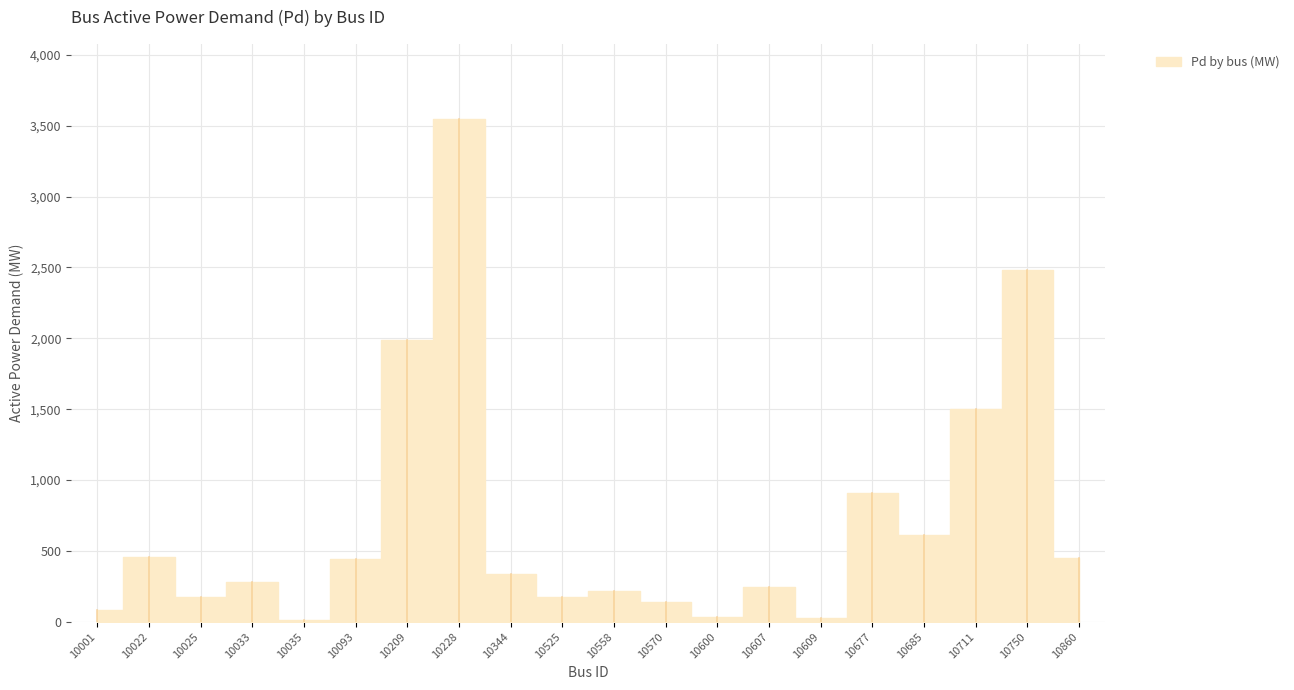

Is this an area chart (filled region under the line)?

No